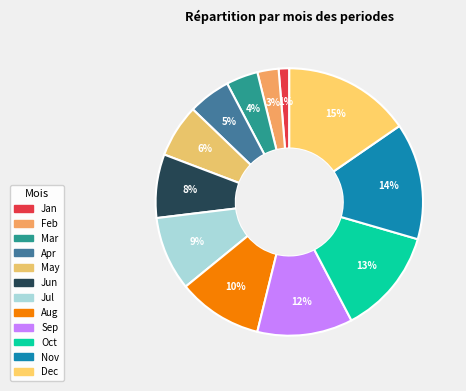

Does Jan account for over 50% of the chart?

No